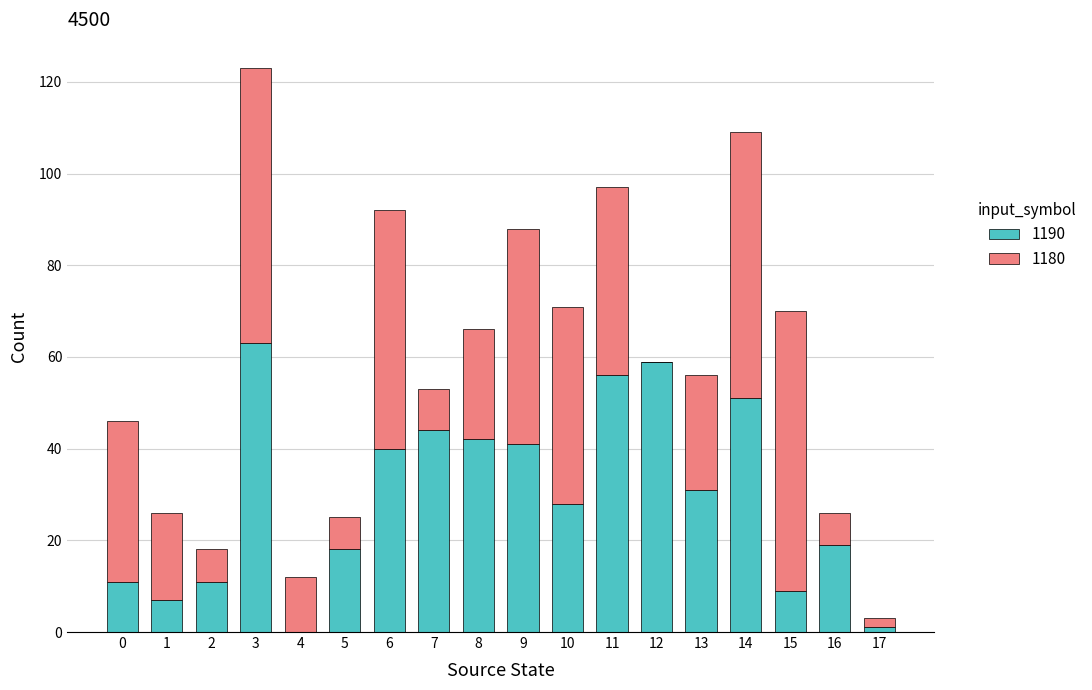

What is the highest value of the 1190 series?

63